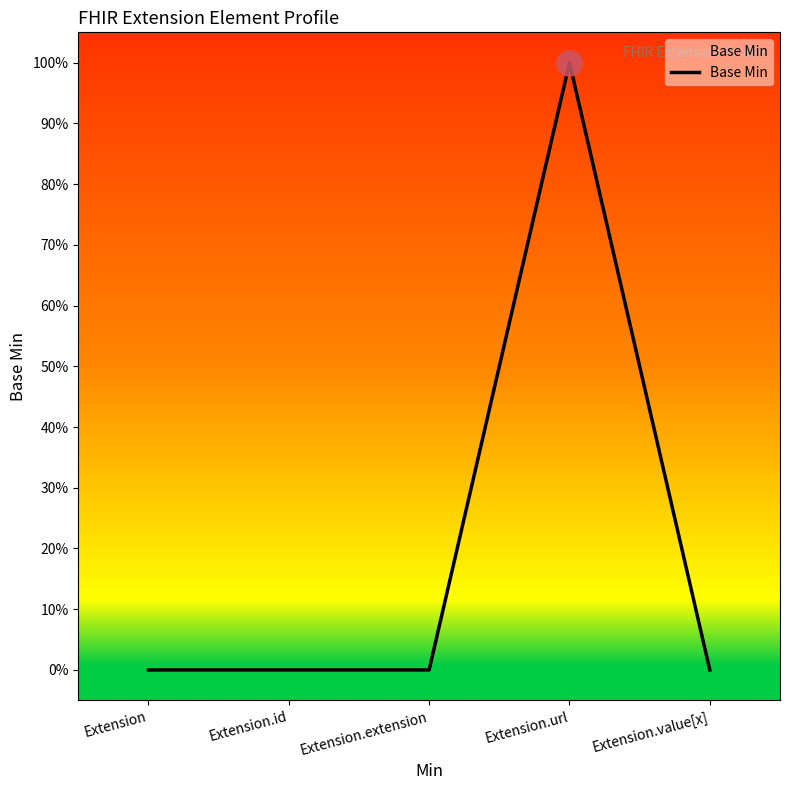

Reading right to left, what are all the values shown in this chart?

Extension.value[x]=0	Extension.url=1	Extension.extension=0	Extension.id=0	Extension=0